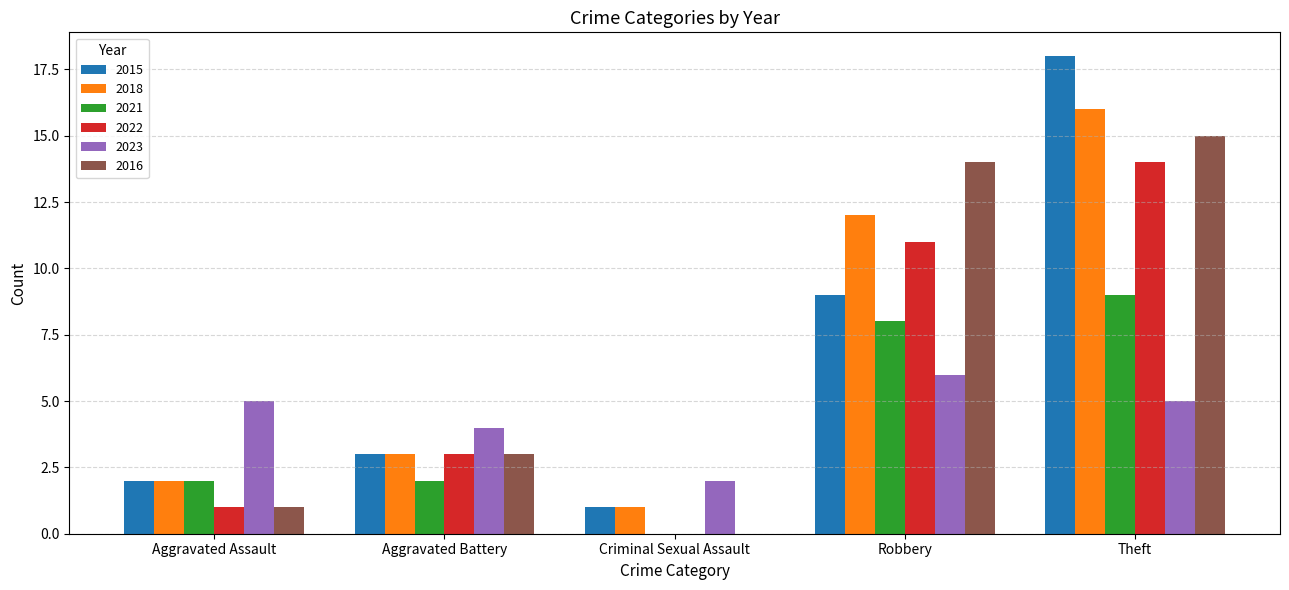

What is the maximum value for 2023?

6